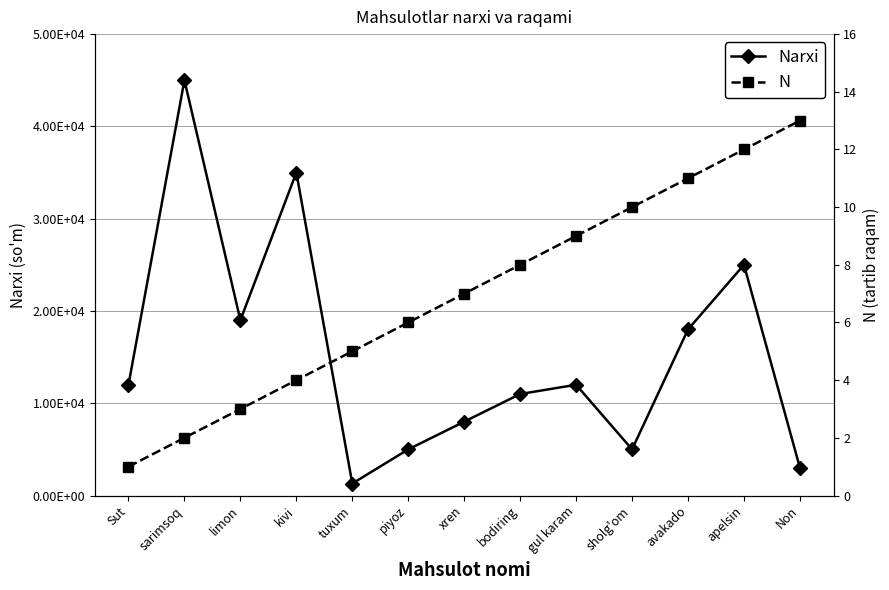

Count the number of data series in this chart.

2